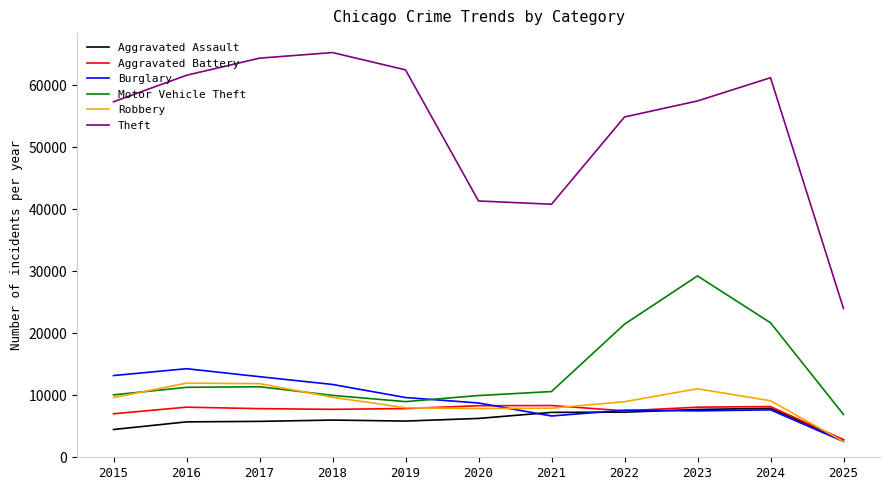

True or false: Aggravated Battery and Motor Vehicle Theft cross at least once.

False